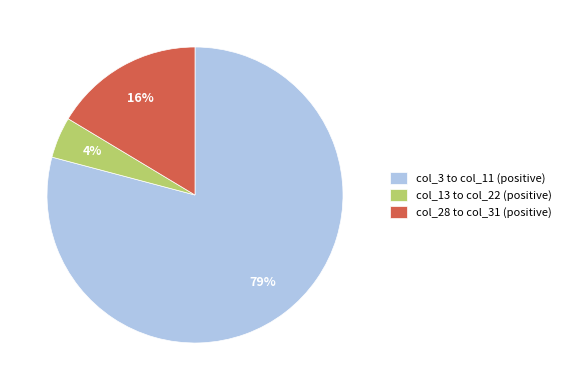

Does any single category account for the majority?

Yes